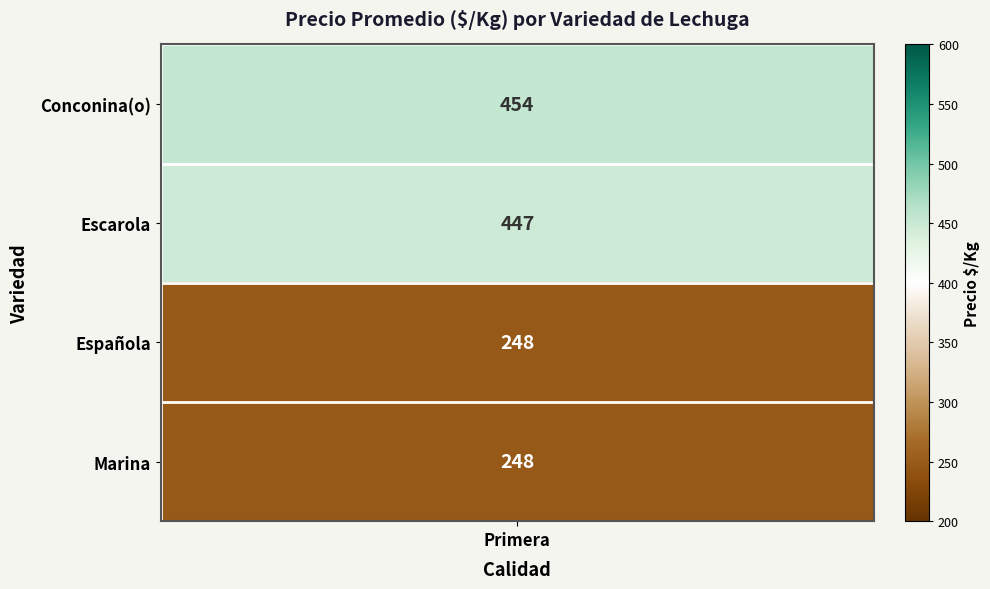

Where is Española nearest to the value 277?

Primera